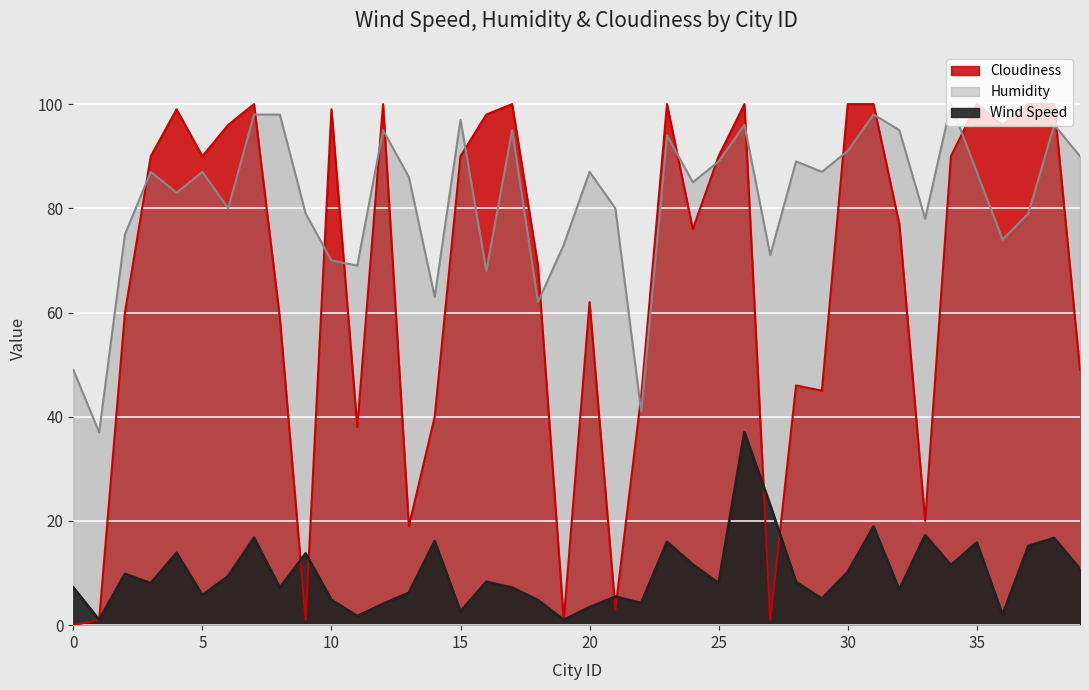

Reading right to left, list all the values displayed in this chart.

Wind Speed: 39=10.8	38=16.7	37=15.2	36=2.0	35=15.9	34=11.5	33=17.3	32=6.8	31=18.9	30=10.2	29=5.1	28=8.3	27=23.0	26=37.0	25=8.1	24=11.6	23=16.0	22=4.2	21=5.5	20=3.4	19=1.0	18=4.8	17=7.2	16=8.3	15=2.6	14=16.1	13=6.2	12=4.1	11=1.7	10=4.8	9=13.8	8=7.2	7=16.8	6=9.4	5=5.8	4=13.9	3=8.1	2=9.8	1=1.0	0=7.2
Humidity: 39=90.0	38=96.0	37=79.0	36=74.0	35=87.0	34=100.0	33=78.0	32=95.0	31=98.0	30=91.0	29=87.0	28=89.0	27=71.0	26=96.0	25=89.0	24=85.0	23=94.0	22=41.0	21=80.0	20=87.0	19=73.0	18=62.0	17=95.0	16=68.0	15=97.0	14=63.0	13=86.0	12=95.0	11=69.0	10=70.0	9=79.0	8=98.0	7=98.0	6=80.0	5=87.0	4=83.0	3=87.0	2=75.0	1=37.0	0=49.0
Cloudiness: 39=49.0	38=100.0	37=100.0	36=96.0	35=100.0	34=90.0	33=20.0	32=77.0	31=100.0	30=100.0	29=45.0	28=46.0	27=1.0	26=100.0	25=90.0	24=76.0	23=100.0	22=44.0	21=3.0	20=62.0	19=1.0	18=69.0	17=100.0	16=98.0	15=90.0	14=40.0	13=19.0	12=100.0	11=38.0	10=99.0	9=1.0	8=59.0	7=100.0	6=96.0	5=90.0	4=99.0	3=90.0	2=60.0	1=1.0	0=0.0